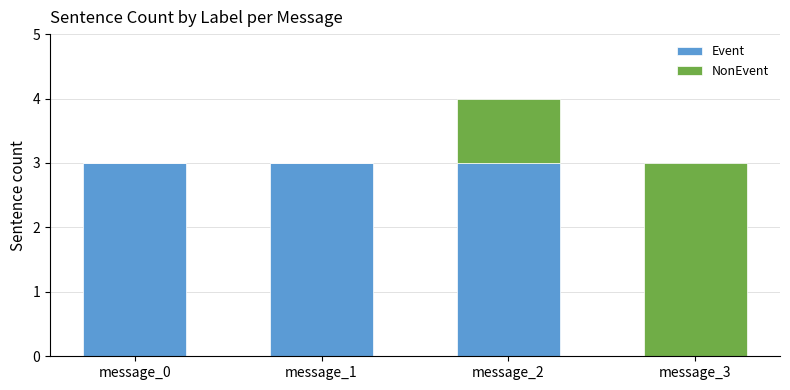

True or false: Event has a value of 3 at message_1.

True